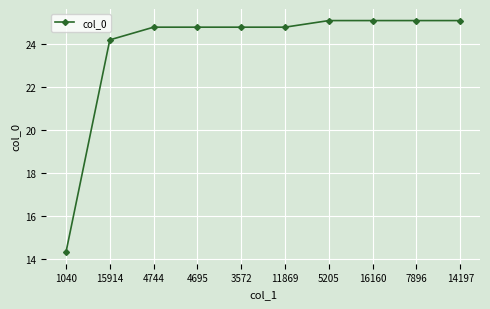

What position from the right is 1040?

10